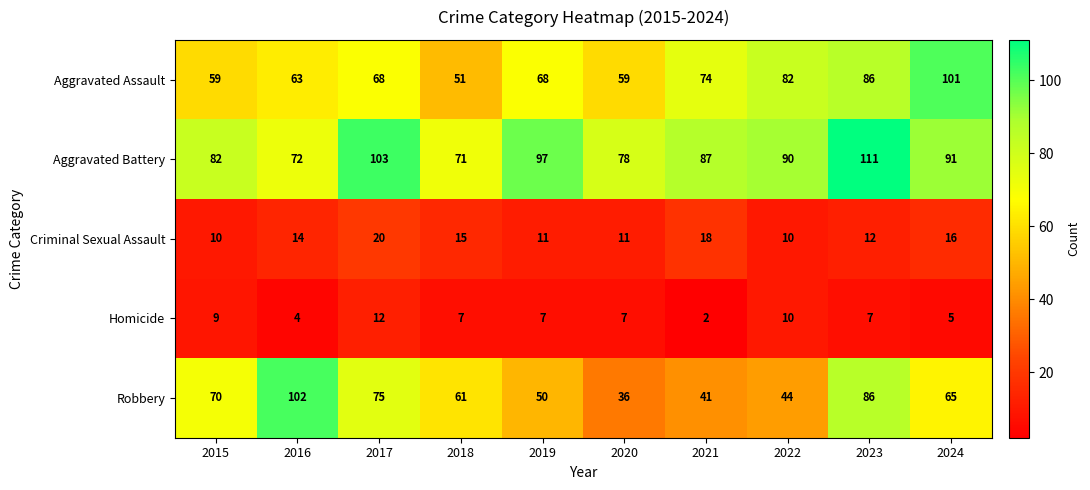

What is the smallest value displayed?

2